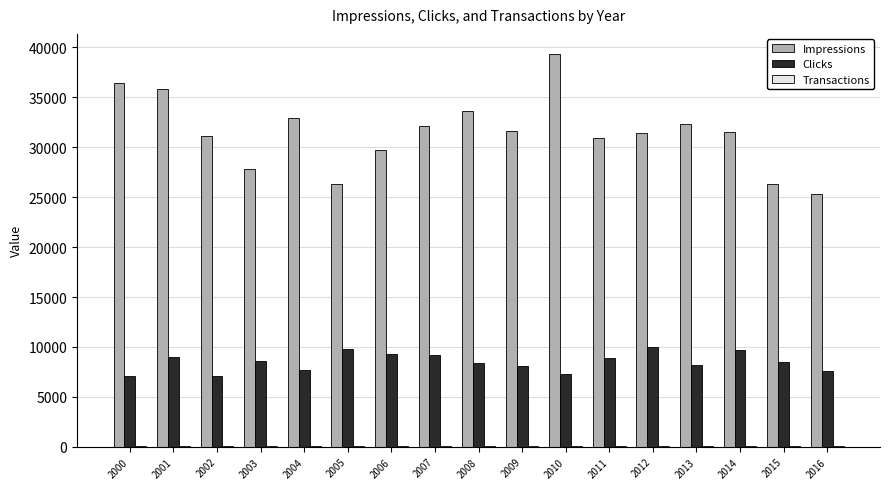

Between 2007 and 2010, which series saw the biggest shift?

Impressions